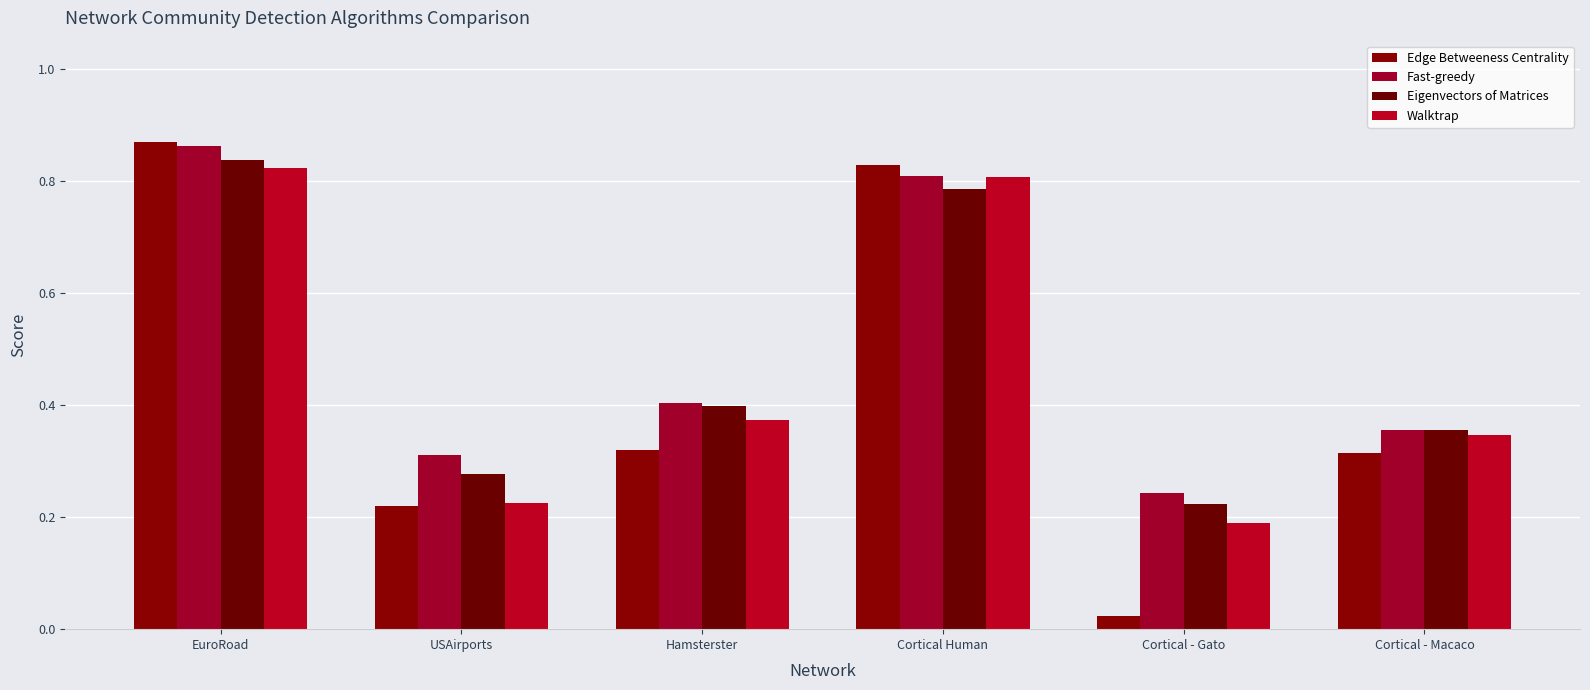

What are all the series names shown in the legend?

Edge Betweeness Centrality, Fast-greedy, Eigenvectors of Matrices, Walktrap